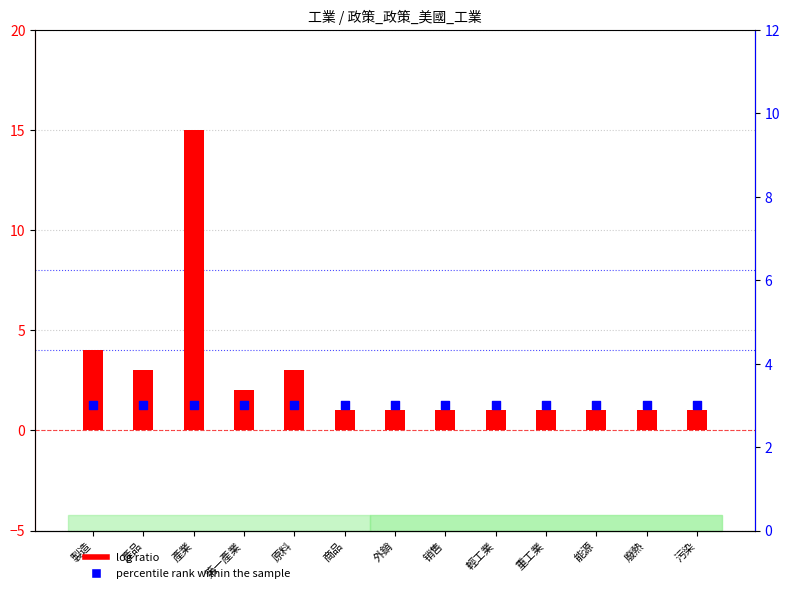

At how many categories does at least one series exceed 5?

1